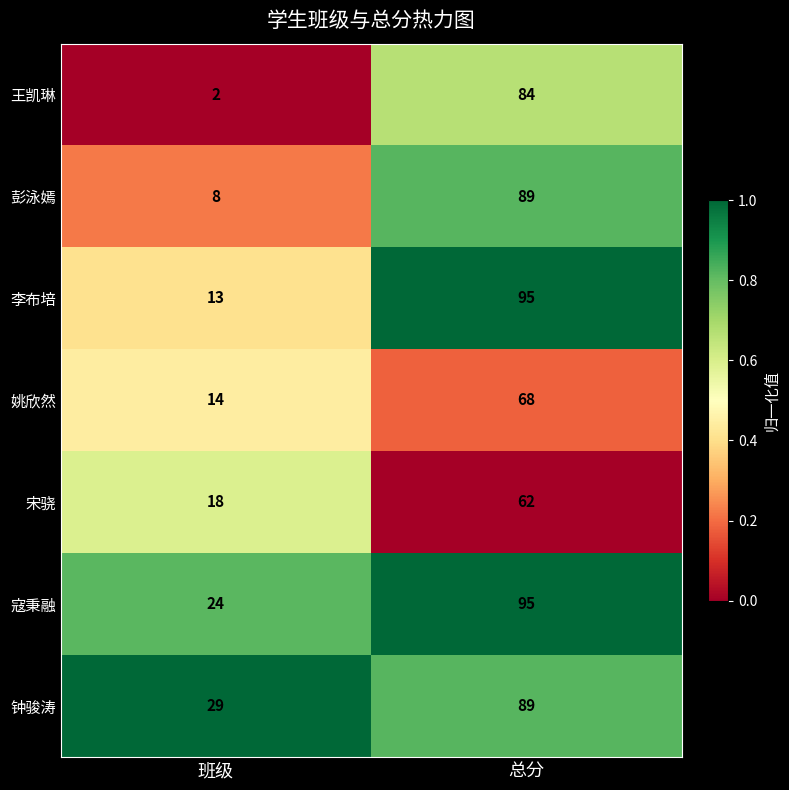

Rank the categories by 彭泳嫣 value from lowest to highest.

班级, 总分